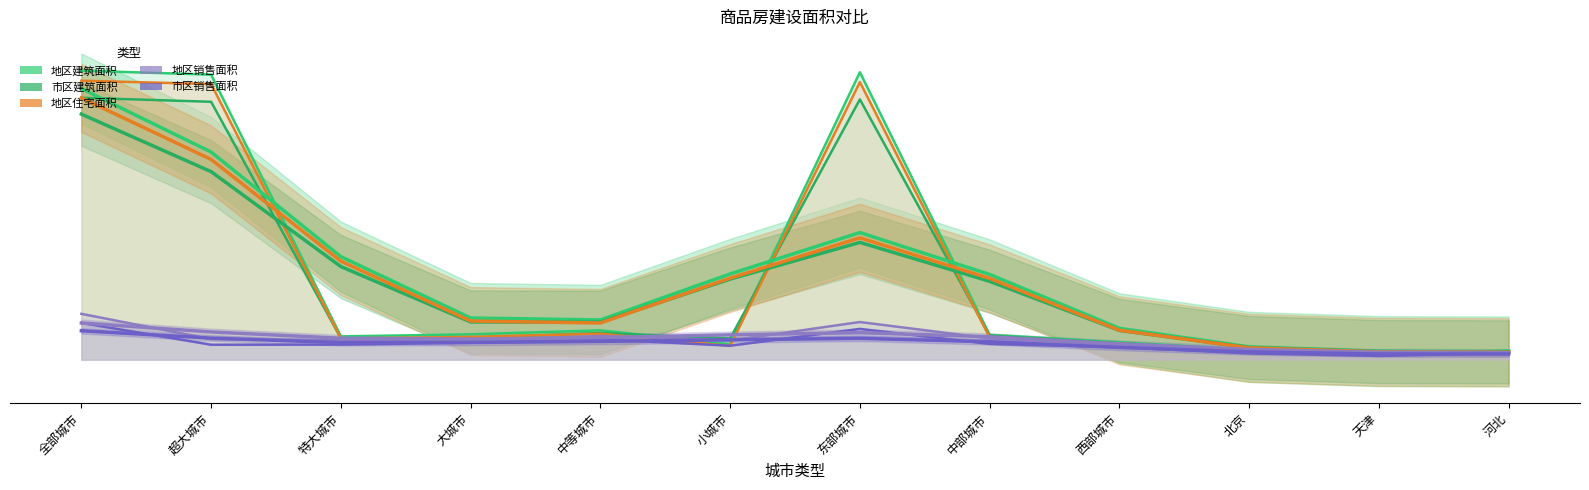

Which series has the widest spread of values?

市区建筑面积